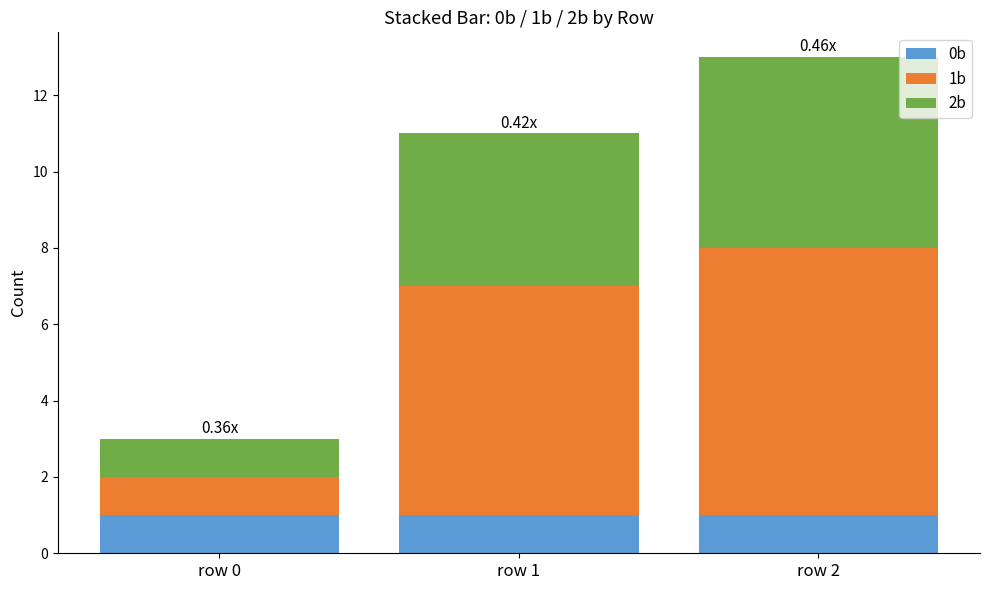

What is the total value across all series at row 0?

3